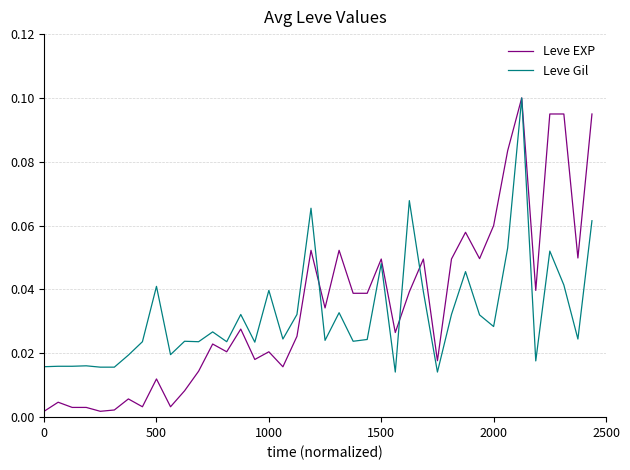

Which series has the widest spread of values?

Leve EXP